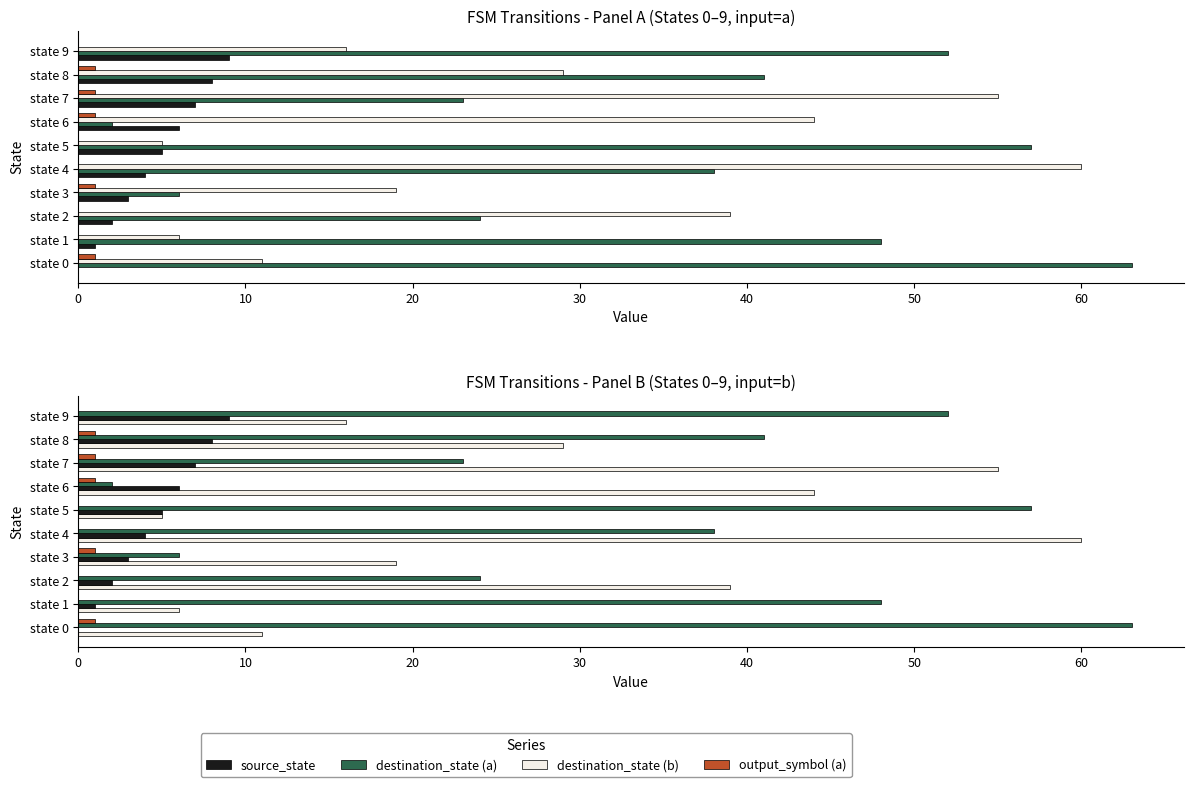

The destination_state (b) series shows 55 at state 7. True or false?

True